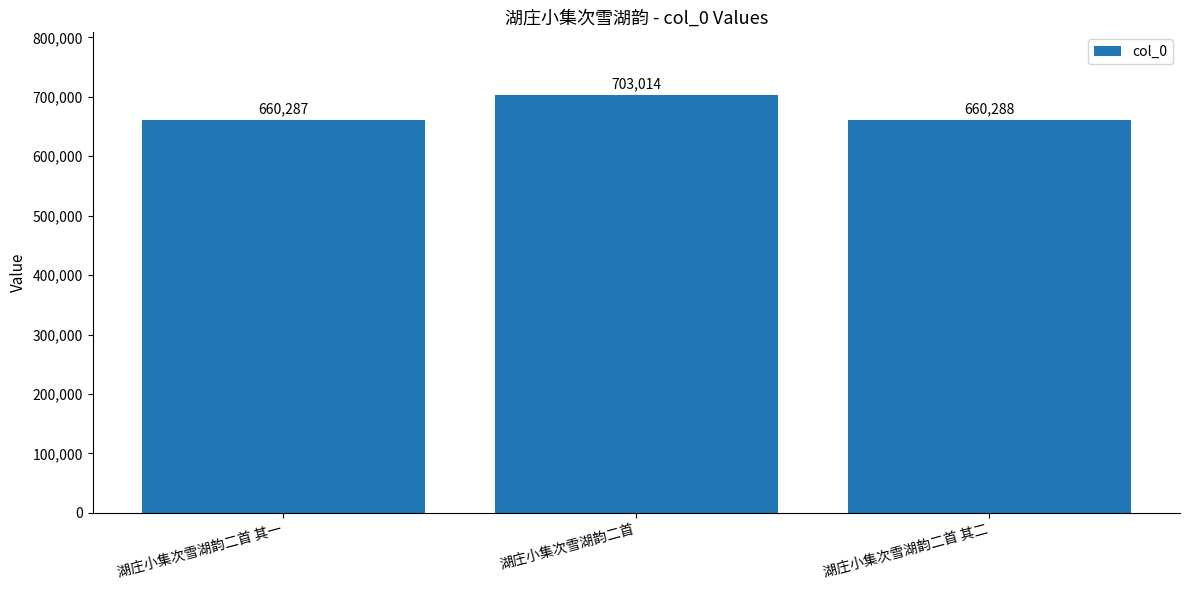

The chart shows a value of 156952 at 湖庄小集次雪湖韵二首 其一. True or false?

False